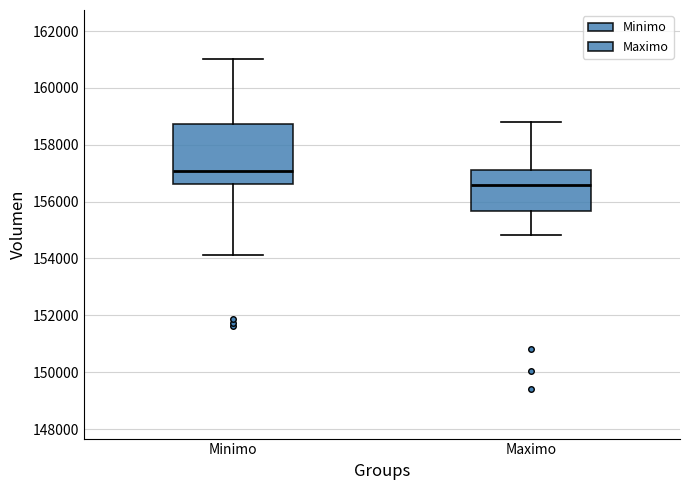

Where does the lower whisker of the box for Minimo end on the y-axis? The values are not printed on the chart, so give them approximately, as read against the axis.

154200